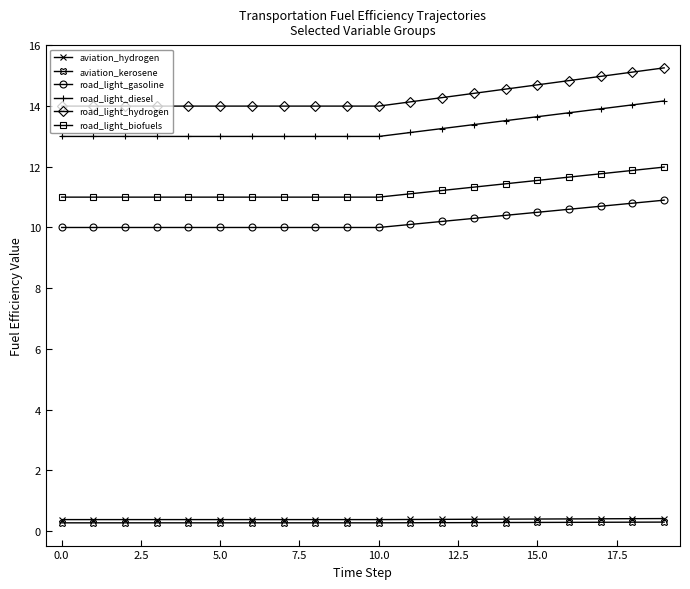

Does the chart have visible grid lines?

No